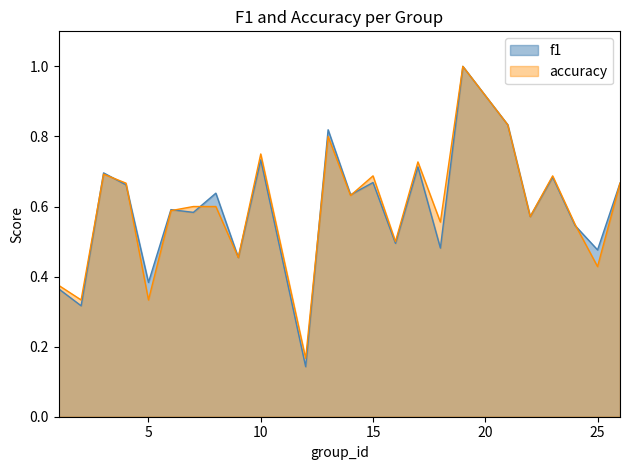

Between 5 and 16, which series saw the biggest shift?

accuracy